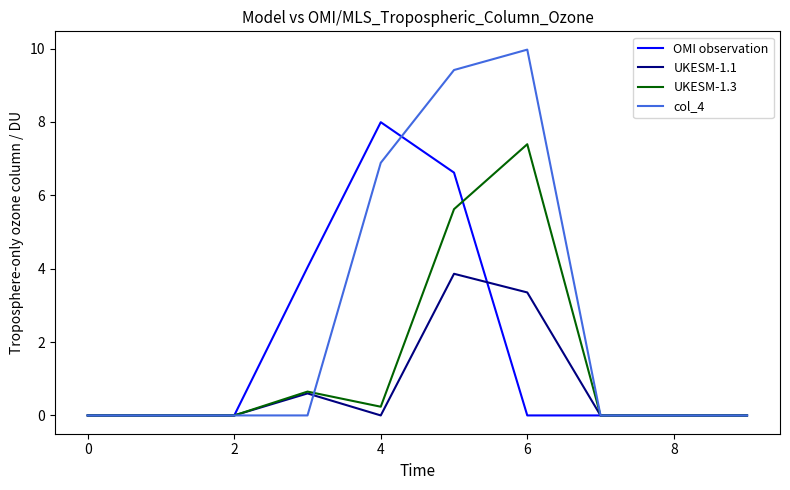

Which series has the largest total across all categories?

col_4